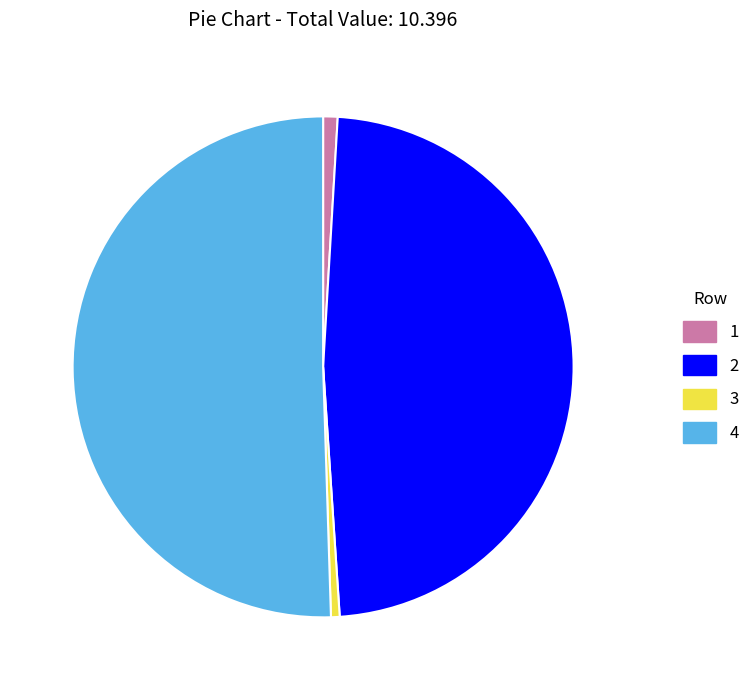

What is the majority slice?

4